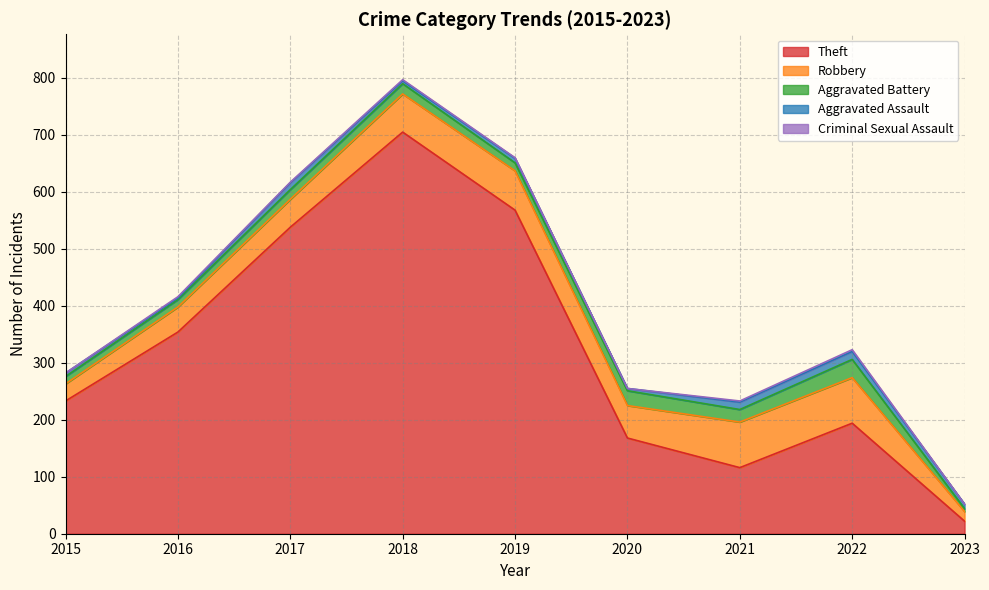

How many values in the Criminal Sexual Assault series exceed 1?

4